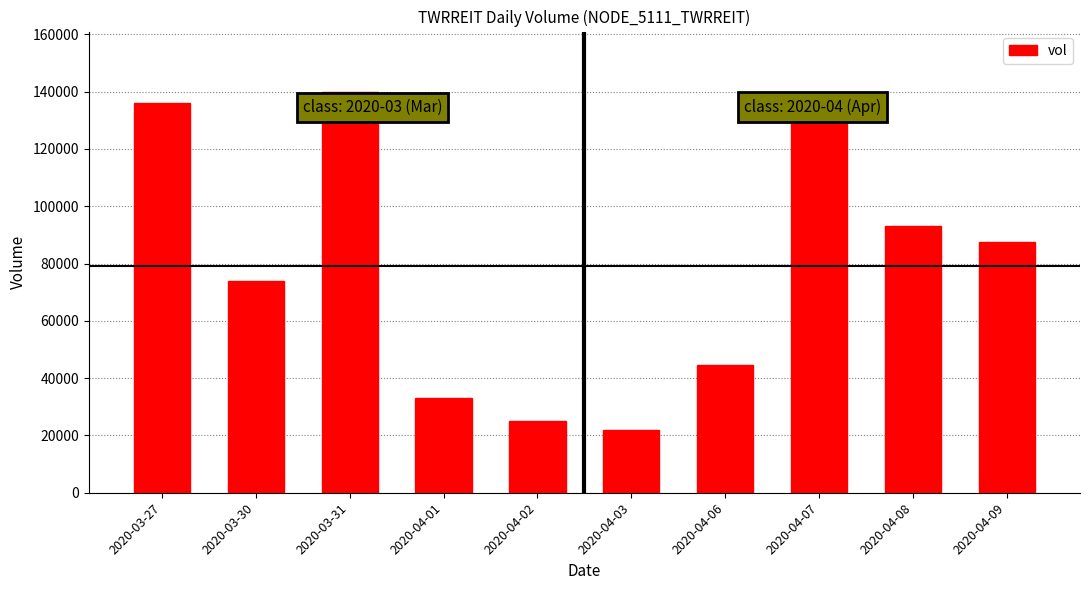

What is the average value?

79000